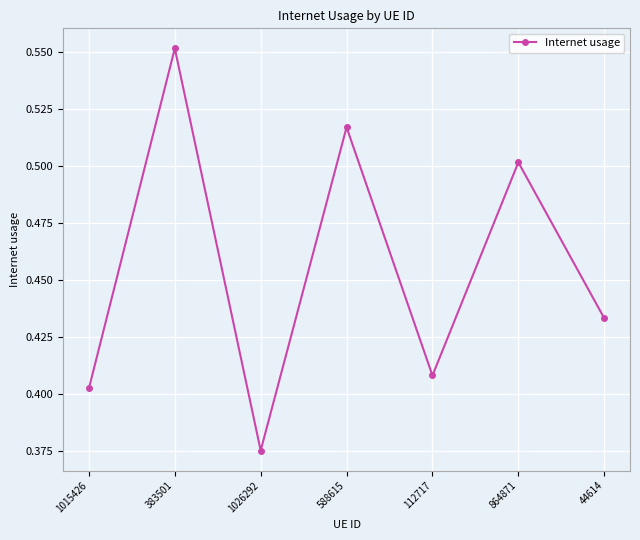

At which category does the data reach its first local valley?

1026292